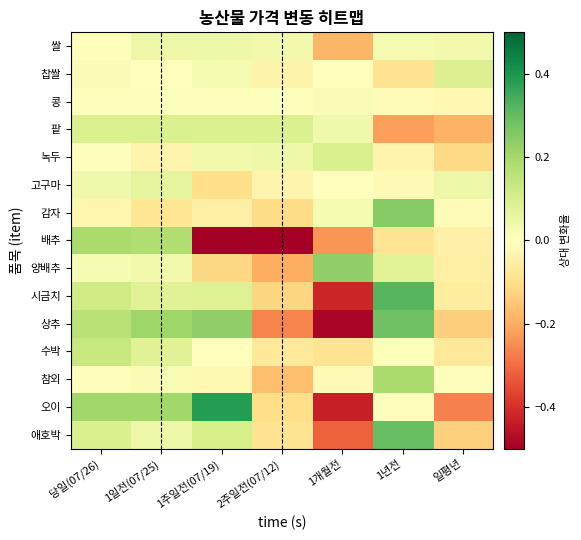

What is the maximum value shown in the chart?

0.4